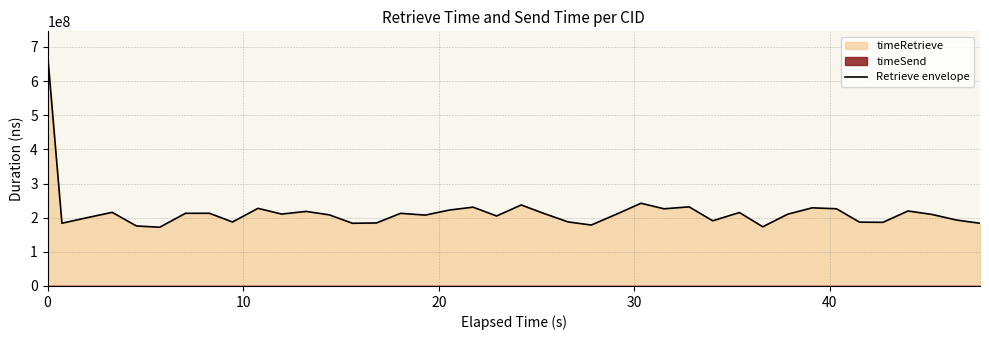

What is the minimum value for Retrieve envelope?

171975544